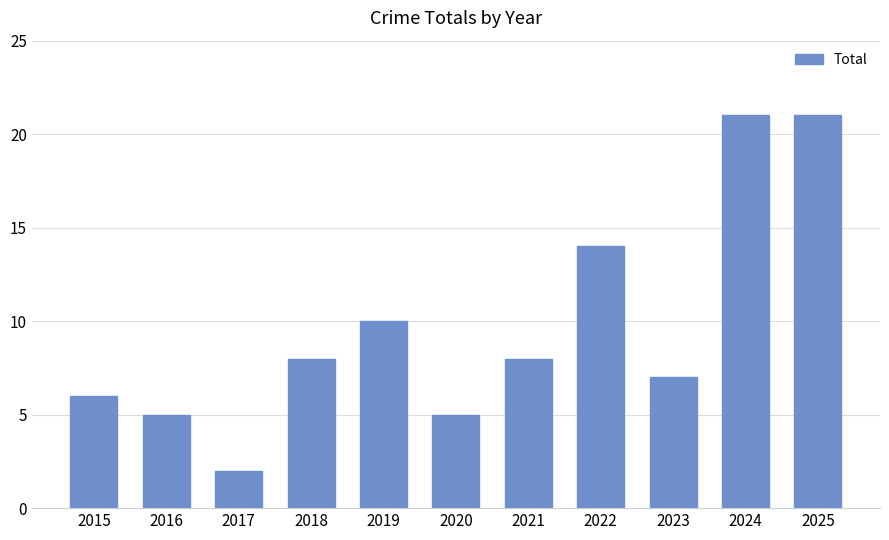

What is the sum of all values?

107